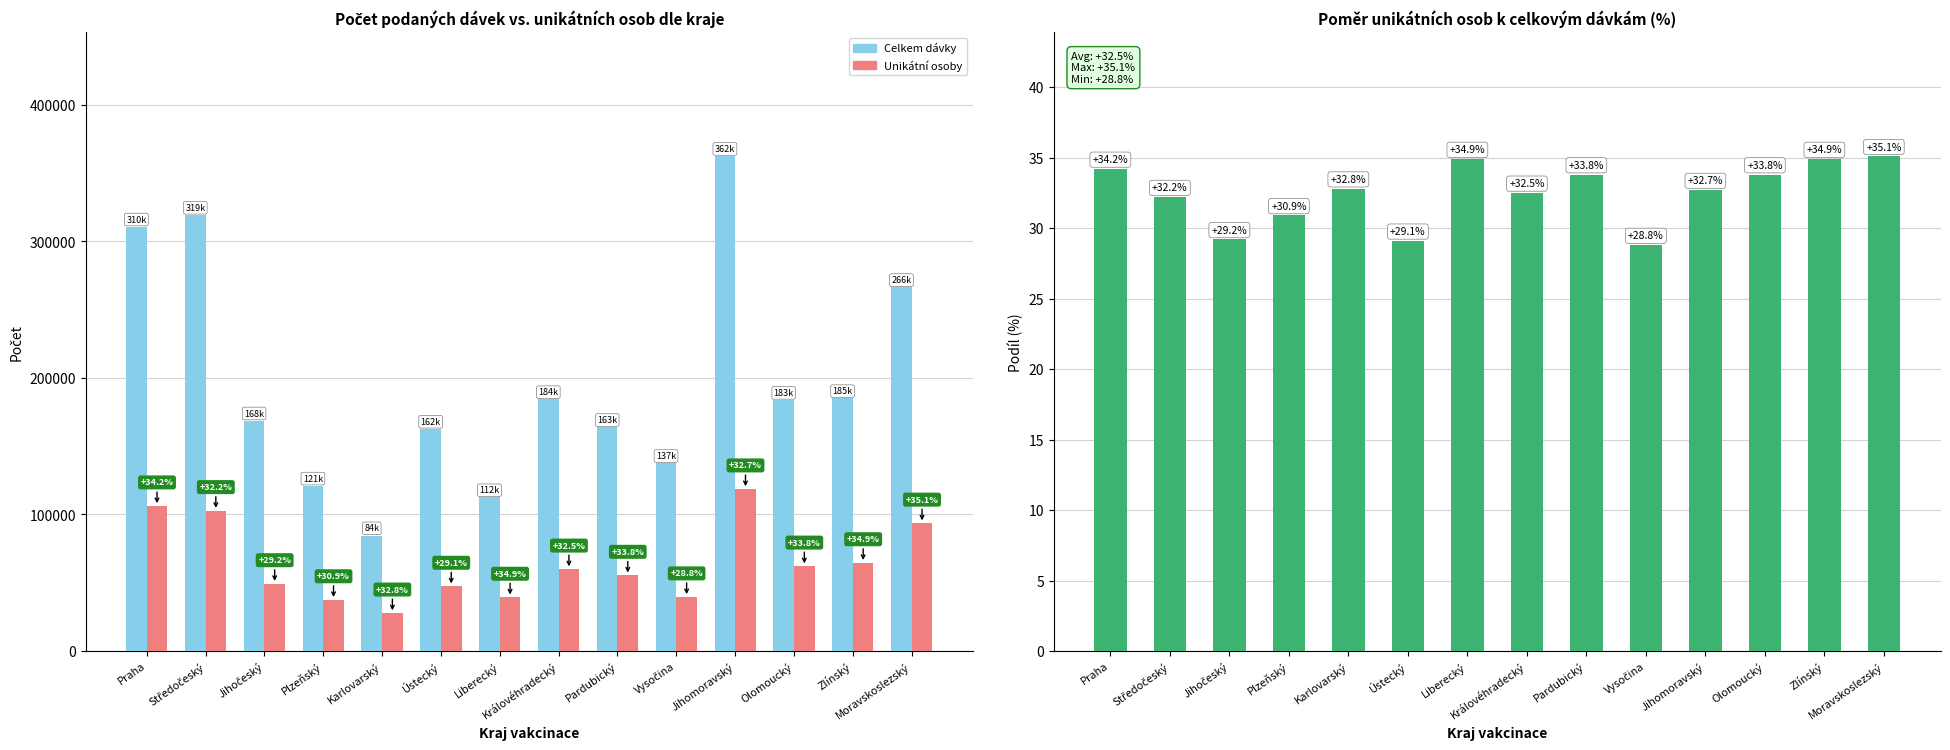

The Celkem dávky series shows 65971.7 at Olomoucký. True or false?

False